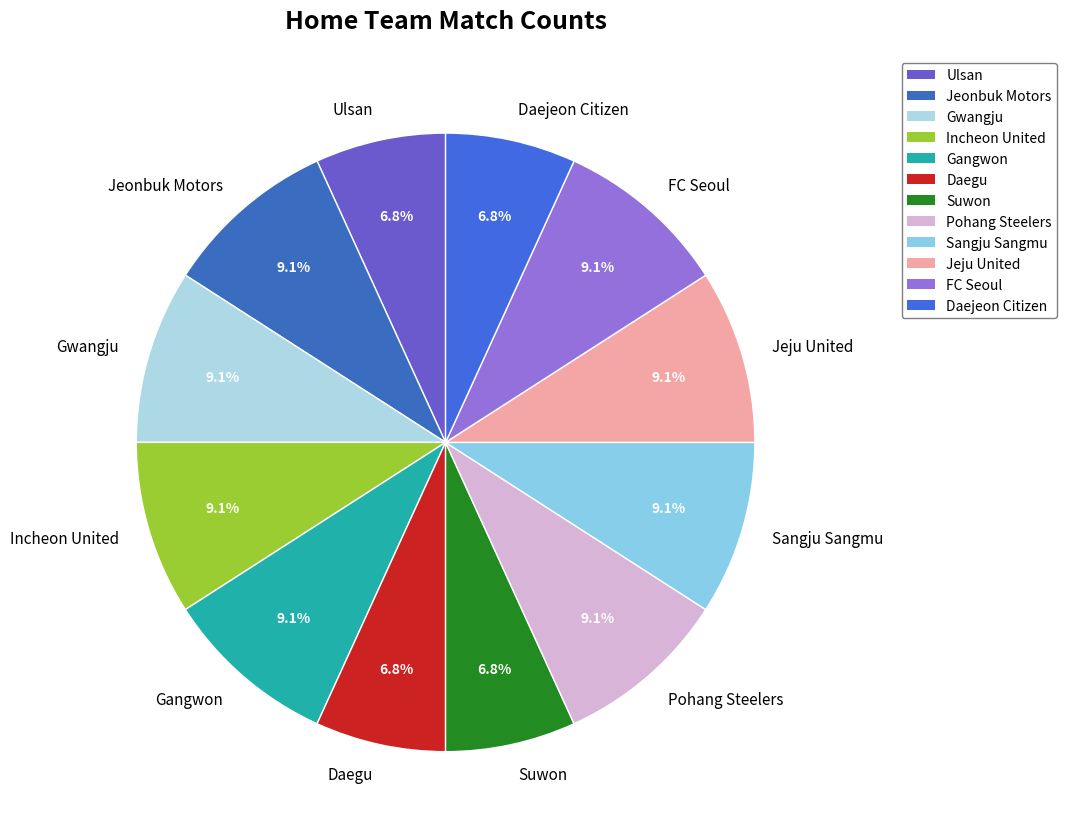

Does any single category account for the majority?

No